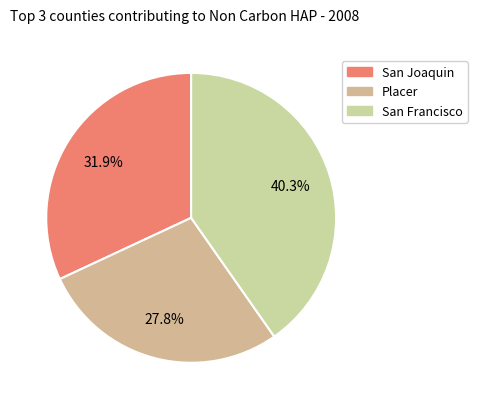

Is there any slice that represents more than half of the pie?

No